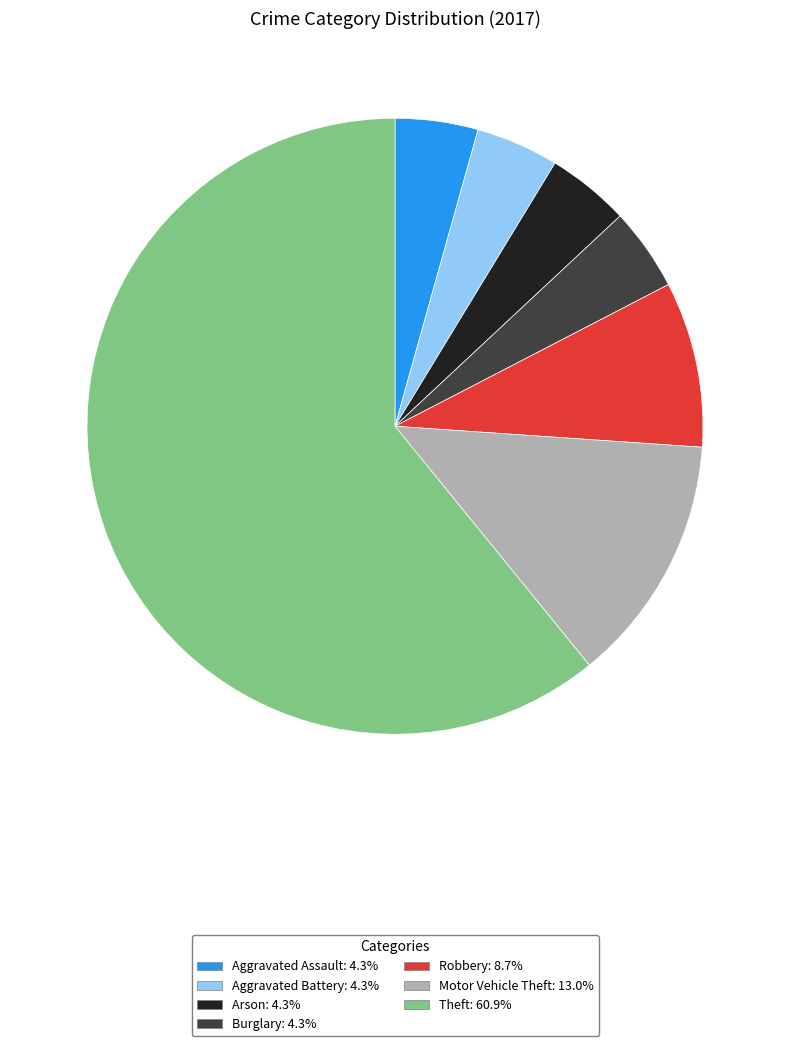

Combined, do Arson and Robbery account for over 50%?

No